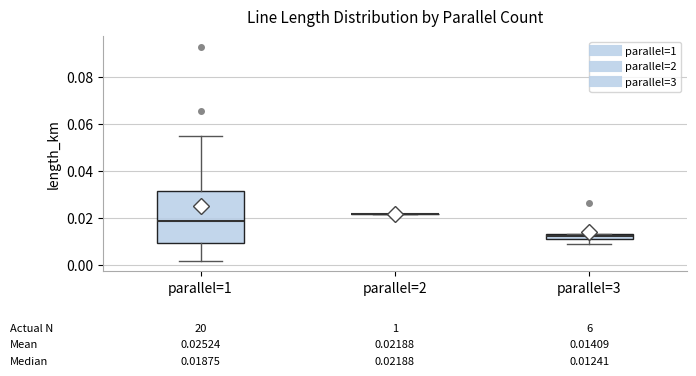

Comparing the boxes themselves (not the whiskers), which one is the tallest?

parallel=1